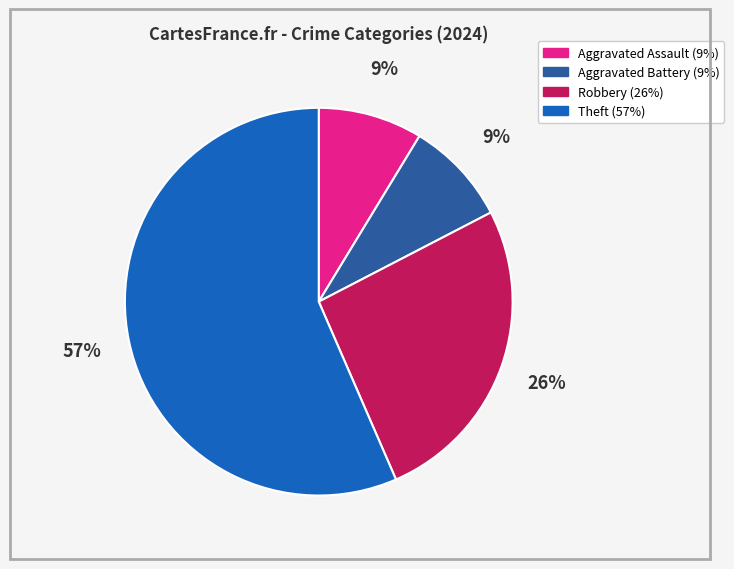

Is there a majority slice in this chart?

Yes